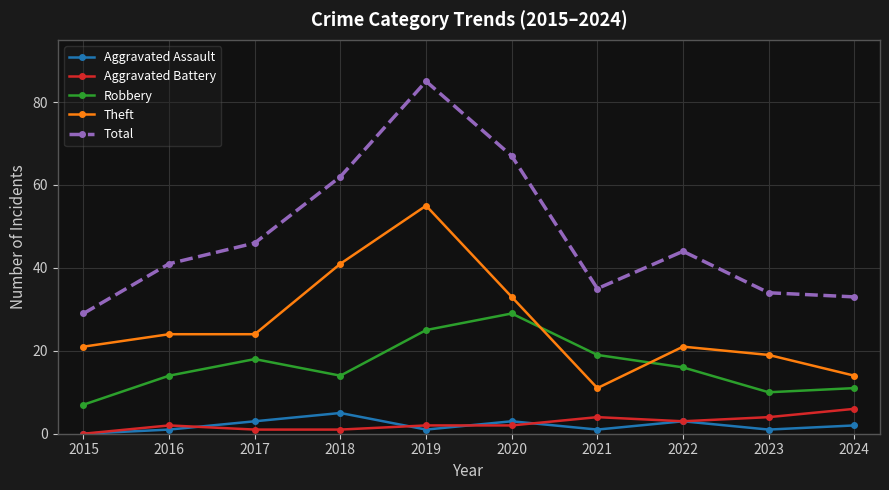

Which series has the largest total across all categories?

Total